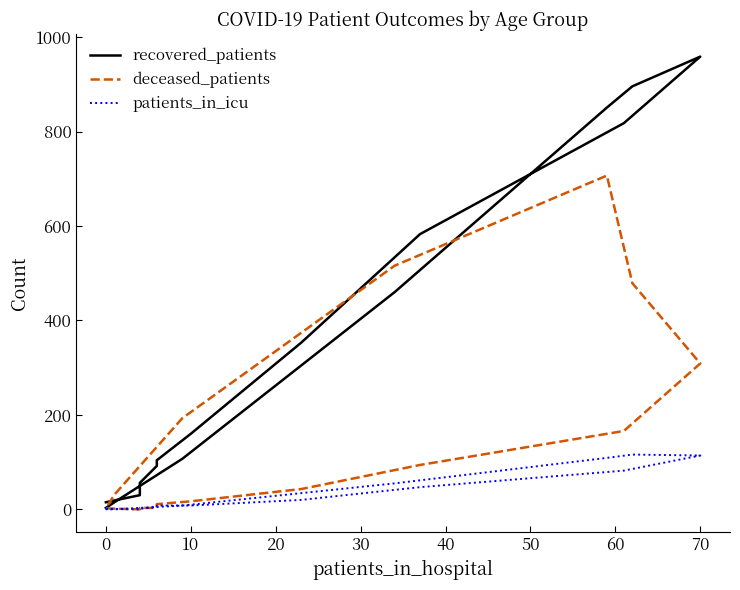

What is the spread (max minus min) of values at 20?

89